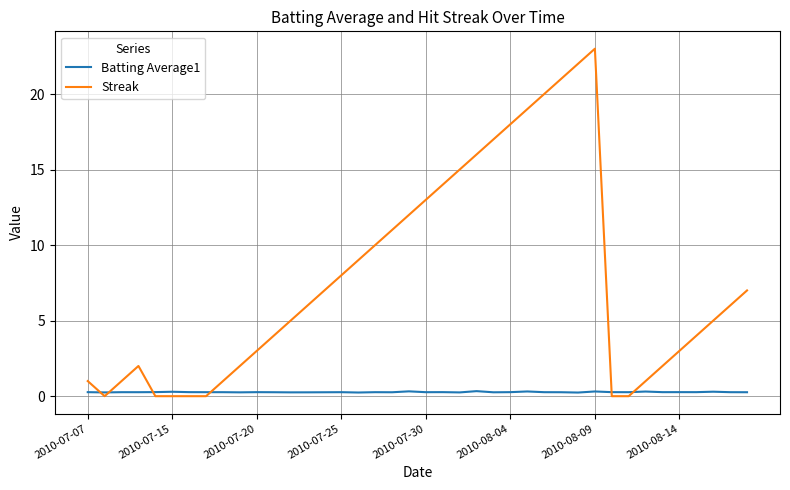

Which series has the widest spread of values?

Streak